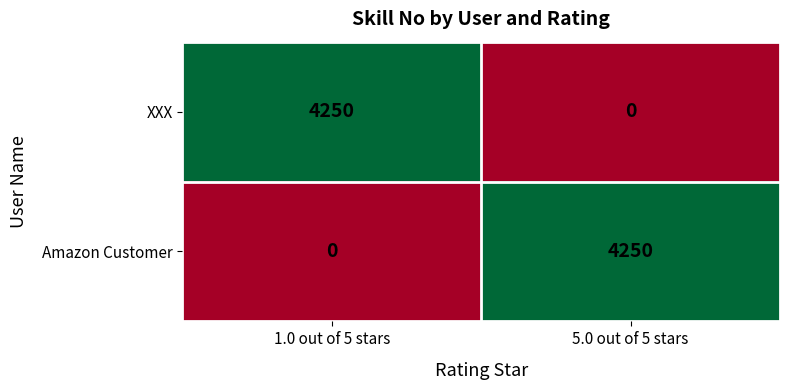

The XXX series shows 2899 at 1.0 out of 5 stars. True or false?

False